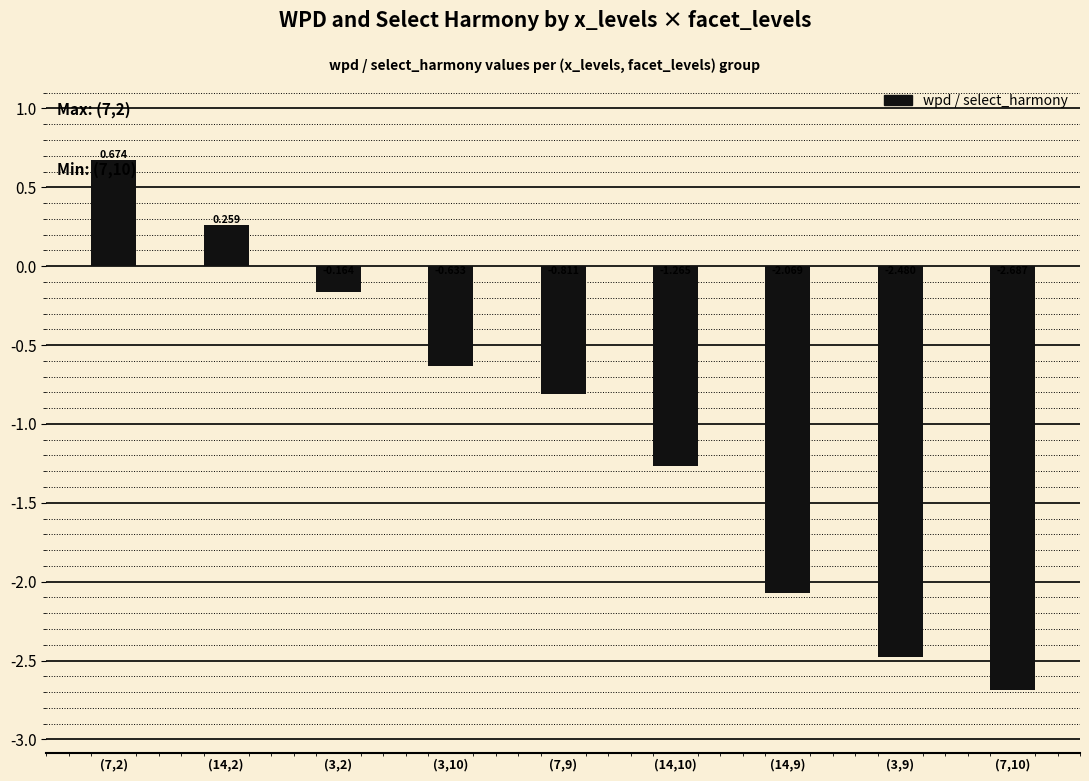

The value at (7,2) is 0.2. True or false?

False